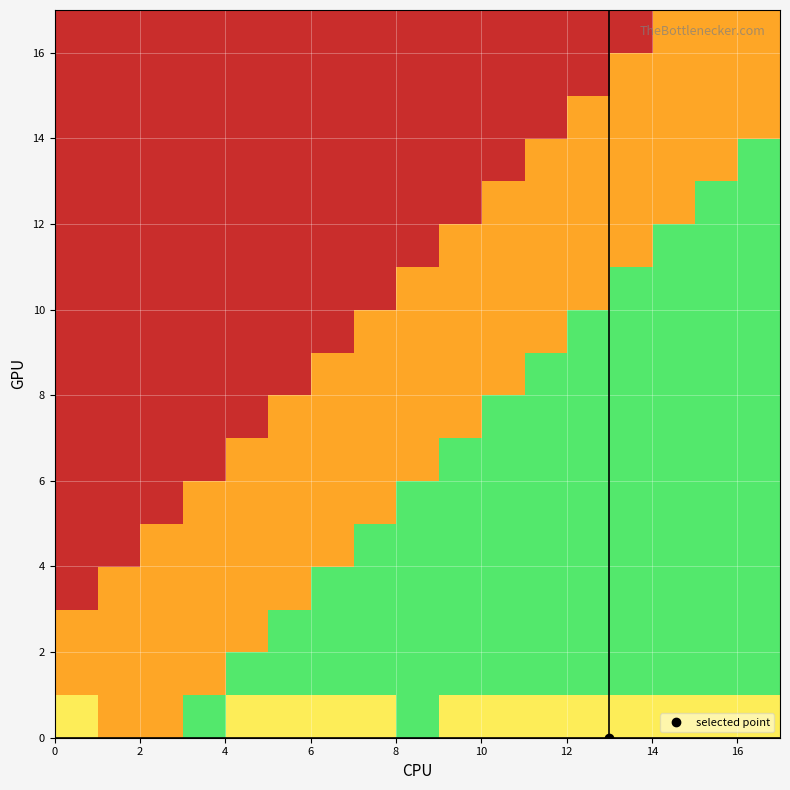

Reading left to right, extract all data points from this chart.

row_0: 0.3	0.5	0.5	0.1	0.3	0.3	0.3	0.3	0.1	0.3	0.3	0.3	0.3	0.3	0.3	0.3	0.3
row_1: 0.5	0.5	0.5	0.5	0.1	0.1	0.1	0.1	0.1	0.1	0.1	0.1	0.1	0.1	0.1	0.1	0.1
row_2: 0.5	0.5	0.5	0.5	0.5	0.1	0.1	0.1	0.1	0.1	0.1	0.1	0.1	0.1	0.1	0.1	0.1
row_3: 0.9	0.5	0.5	0.5	0.5	0.5	0.1	0.1	0.1	0.1	0.1	0.1	0.1	0.1	0.1	0.1	0.1
row_4: 0.9	0.9	0.5	0.5	0.5	0.5	0.5	0.1	0.1	0.1	0.1	0.1	0.1	0.1	0.1	0.1	0.1
row_5: 0.9	0.9	0.9	0.5	0.5	0.5	0.5	0.5	0.1	0.1	0.1	0.1	0.1	0.1	0.1	0.1	0.1
row_6: 0.9	0.9	0.9	0.9	0.5	0.5	0.5	0.5	0.5	0.1	0.1	0.1	0.1	0.1	0.1	0.1	0.1
row_7: 0.9	0.9	0.9	0.9	0.9	0.5	0.5	0.5	0.5	0.5	0.1	0.1	0.1	0.1	0.1	0.1	0.1
row_8: 0.9	0.9	0.9	0.9	0.9	0.9	0.5	0.5	0.5	0.5	0.5	0.1	0.1	0.1	0.1	0.1	0.1
row_9: 0.9	0.9	0.9	0.9	0.9	0.9	0.9	0.5	0.5	0.5	0.5	0.5	0.1	0.1	0.1	0.1	0.1
row_10: 0.9	0.9	0.9	0.9	0.9	0.9	0.9	0.9	0.5	0.5	0.5	0.5	0.5	0.1	0.1	0.1	0.1
row_11: 0.9	0.9	0.9	0.9	0.9	0.9	0.9	0.9	0.9	0.5	0.5	0.5	0.5	0.5	0.1	0.1	0.1
row_12: 0.9	0.9	0.9	0.9	0.9	0.9	0.9	0.9	0.9	0.9	0.5	0.5	0.5	0.5	0.5	0.1	0.1
row_13: 0.9	0.9	0.9	0.9	0.9	0.9	0.9	0.9	0.9	0.9	0.9	0.5	0.5	0.5	0.5	0.5	0.1
row_14: 0.9	0.9	0.9	0.9	0.9	0.9	0.9	0.9	0.9	0.9	0.9	0.9	0.5	0.5	0.5	0.5	0.5
row_15: 0.9	0.9	0.9	0.9	0.9	0.9	0.9	0.9	0.9	0.9	0.9	0.9	0.9	0.5	0.5	0.5	0.5
row_16: 0.9	0.9	0.9	0.9	0.9	0.9	0.9	0.9	0.9	0.9	0.9	0.9	0.9	0.9	0.5	0.5	0.5